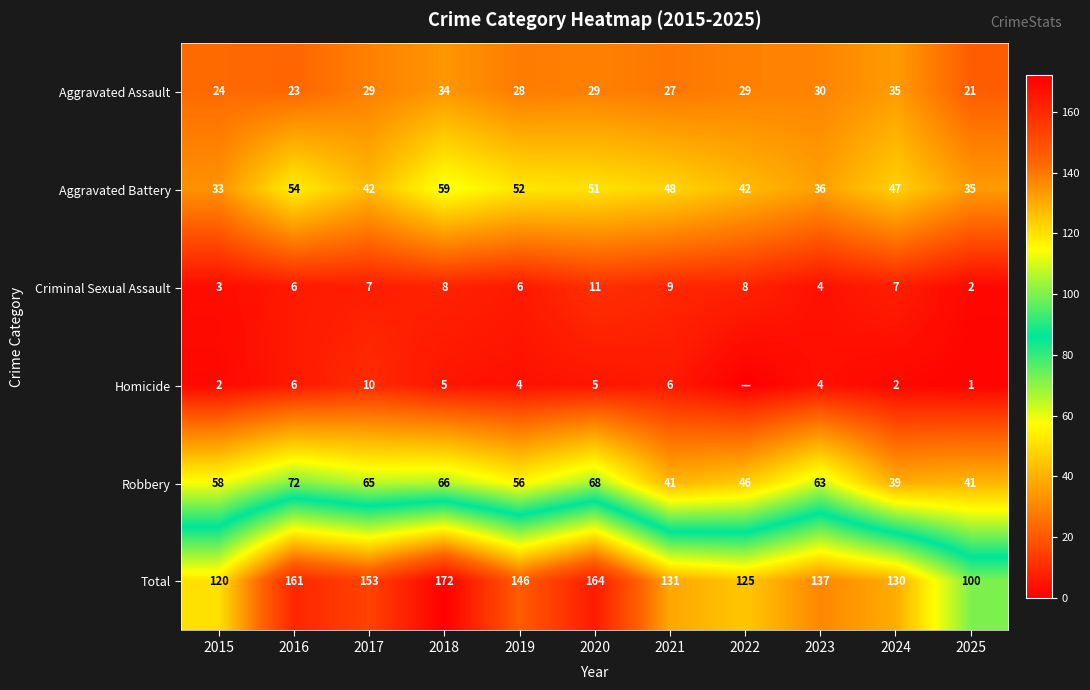

What is the lowest value of the Robbery series?

39